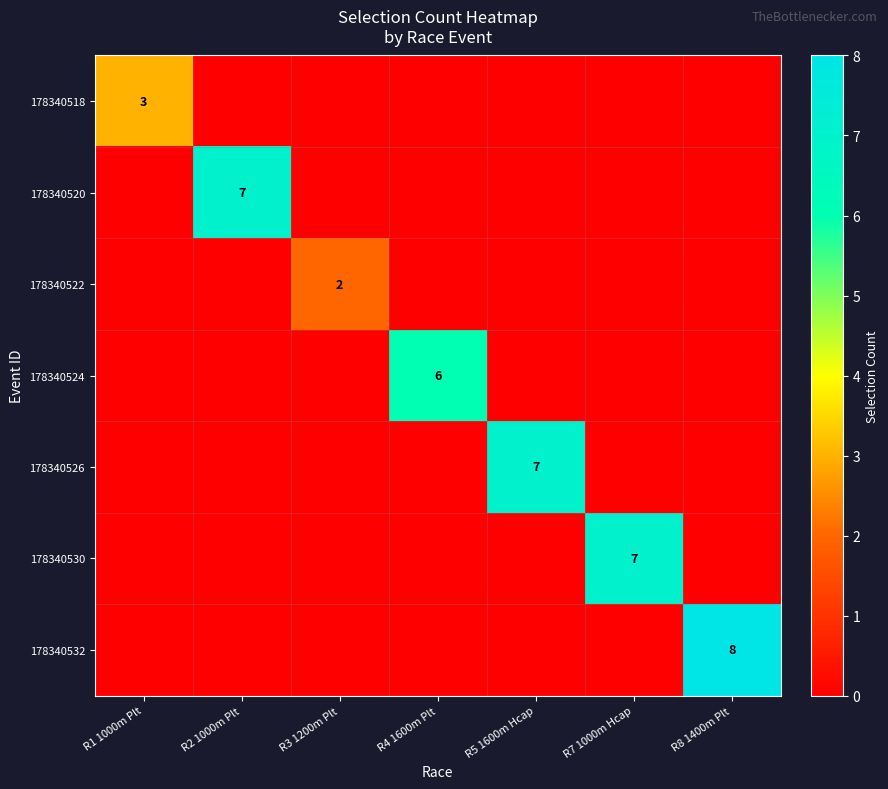

True or false: 178340520 has a value of 12 at R2 1000m Plt.

False